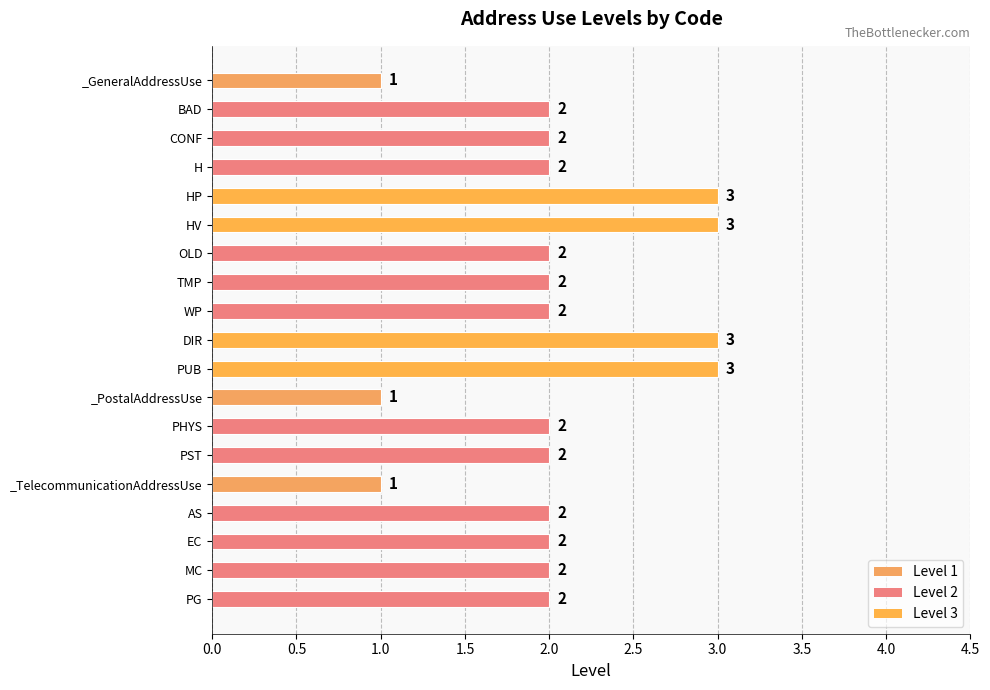

What is the maximum value shown in the chart?

3